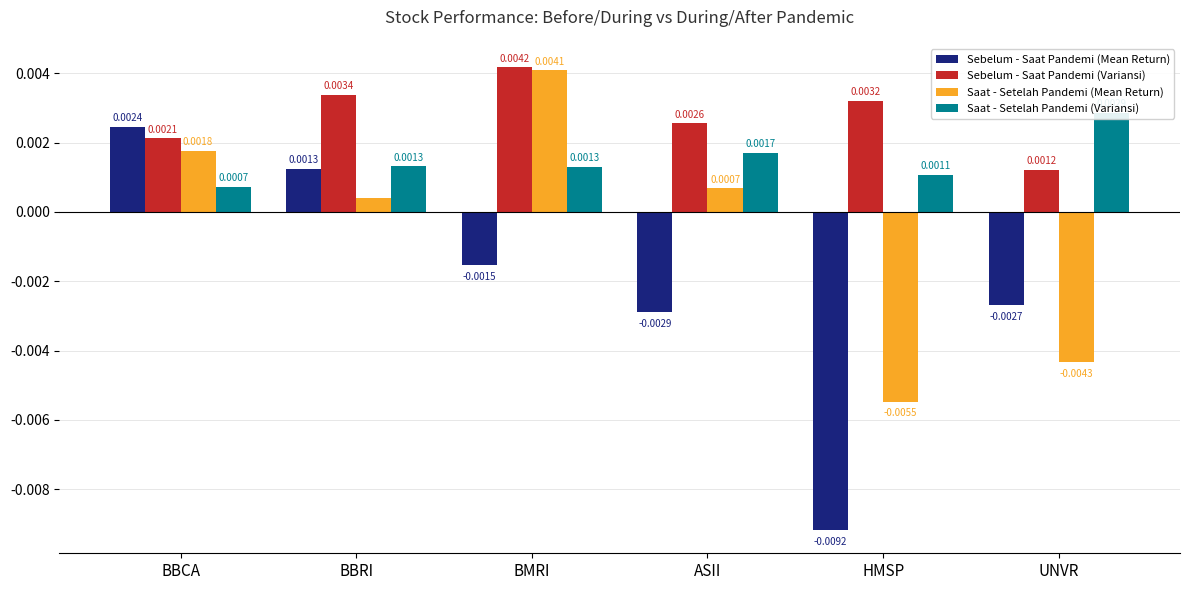

How many positive values does the Sebelum - Saat Pandemi (Mean Return) series have?

2